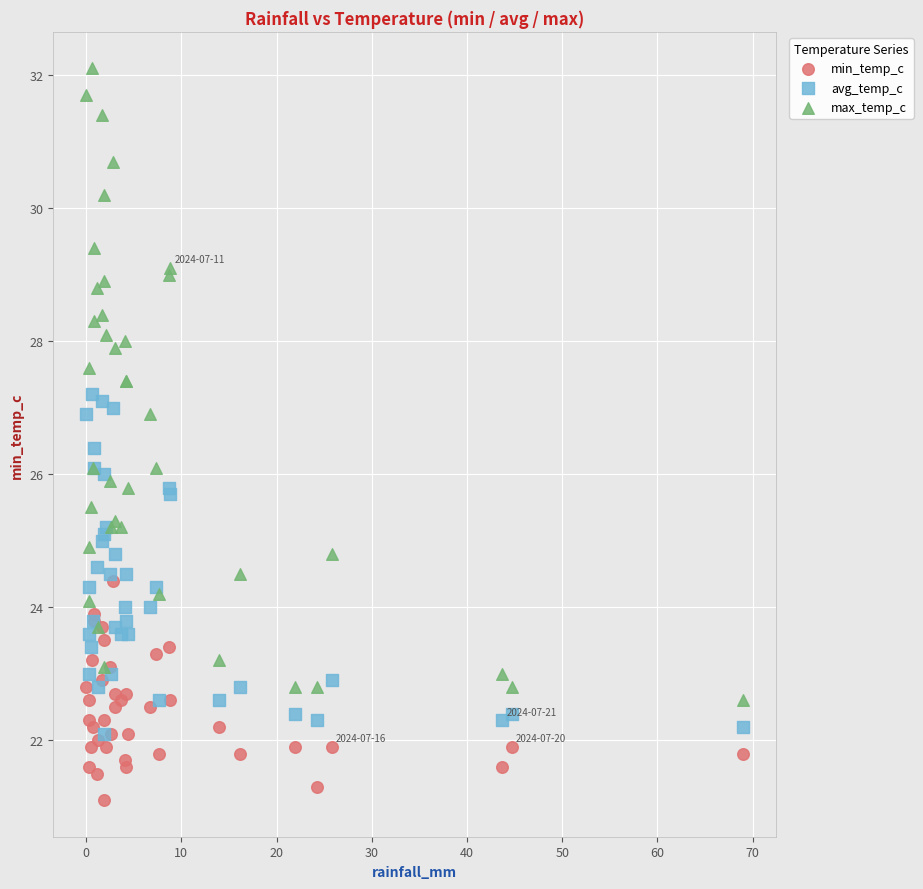

Which series reaches the minimum Y coordinate?

min_temp_c